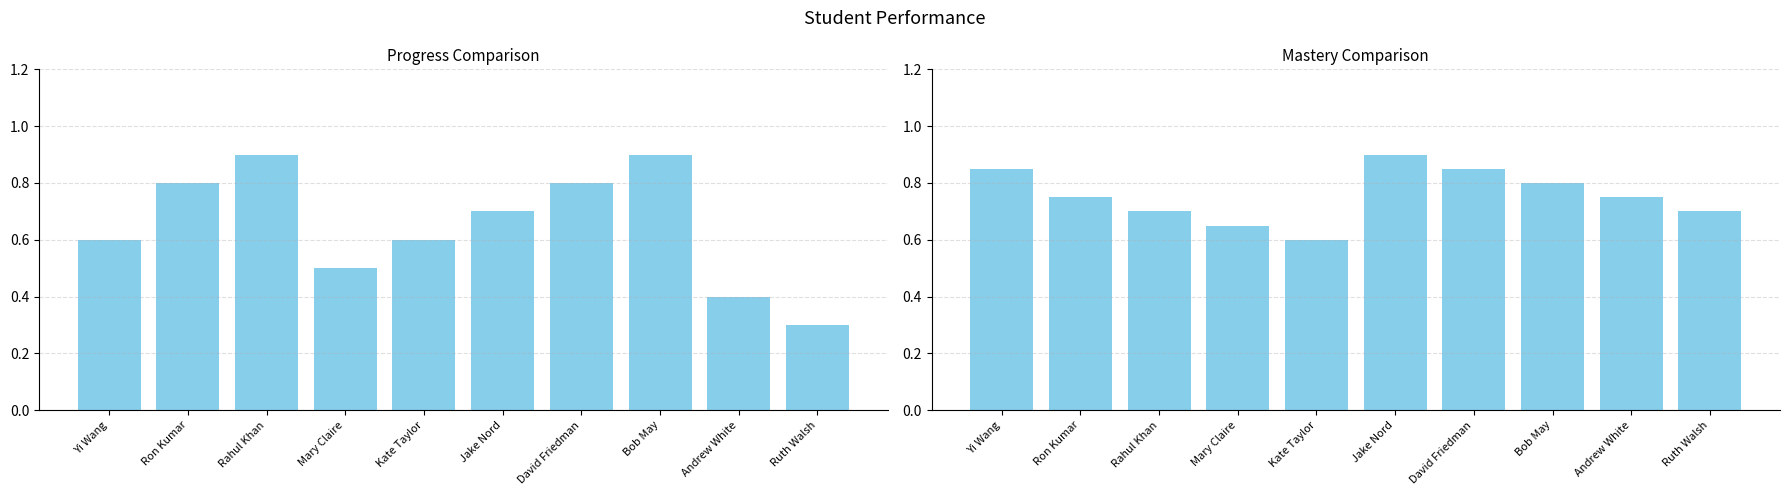

How many Mastery values are between 0 and 1?

10